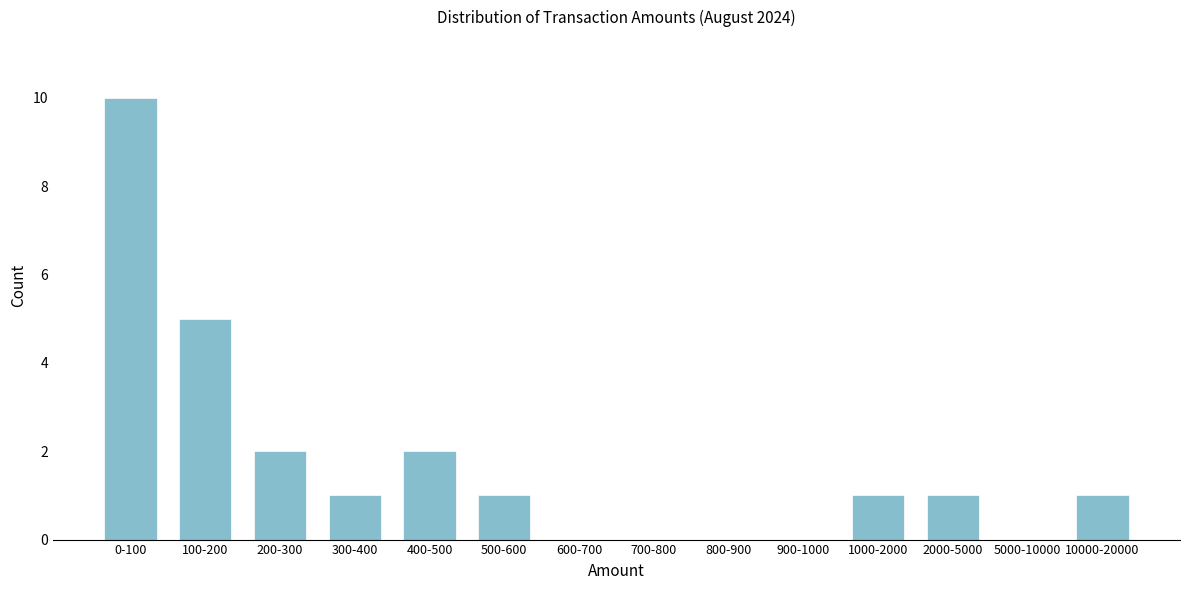

Reading right to left, what are all the values shown in this chart?

10000-20000=1	5000-10000=0	2000-5000=1	1000-2000=1	900-1000=0	800-900=0	700-800=0	600-700=0	500-600=1	400-500=2	300-400=1	200-300=2	100-200=5	0-100=10